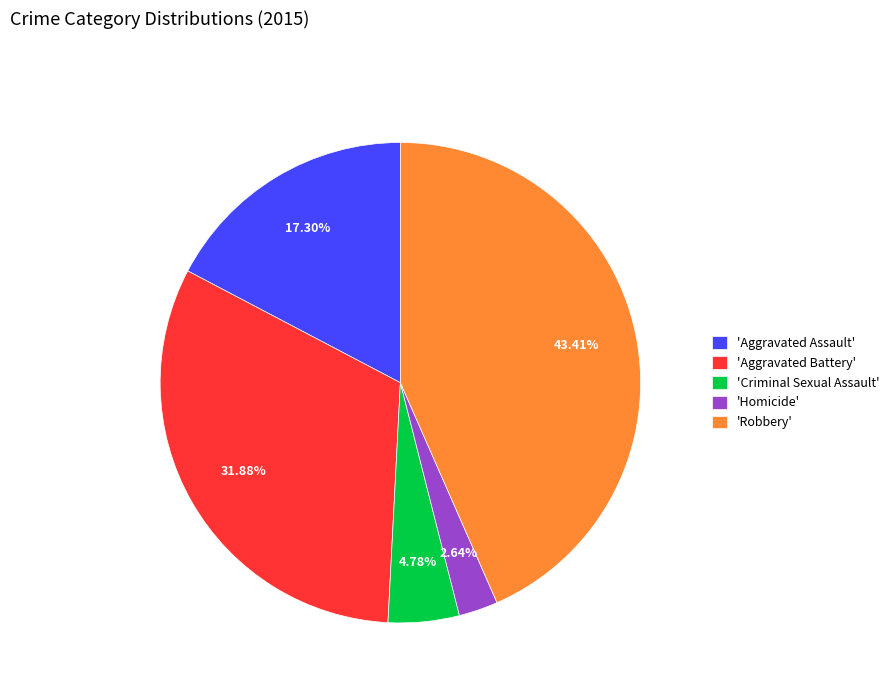

Approximately how many times larger is the value at 'Homicide' compared to 'Criminal Sexual Assault'?

0.6